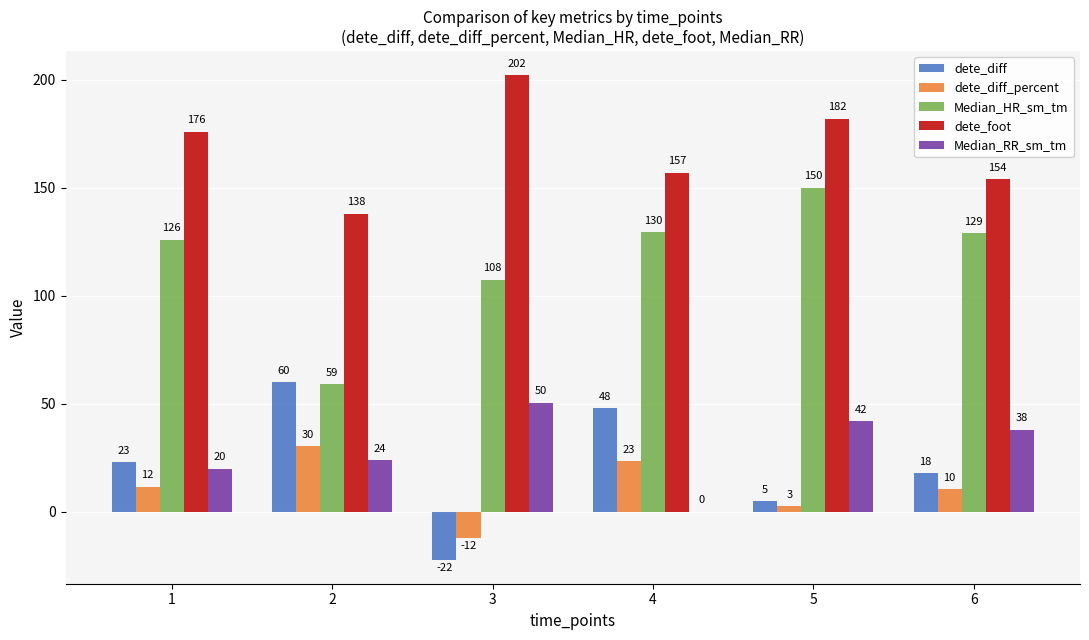

What is the difference between the dete_diff values at 1 and 4?

25.0